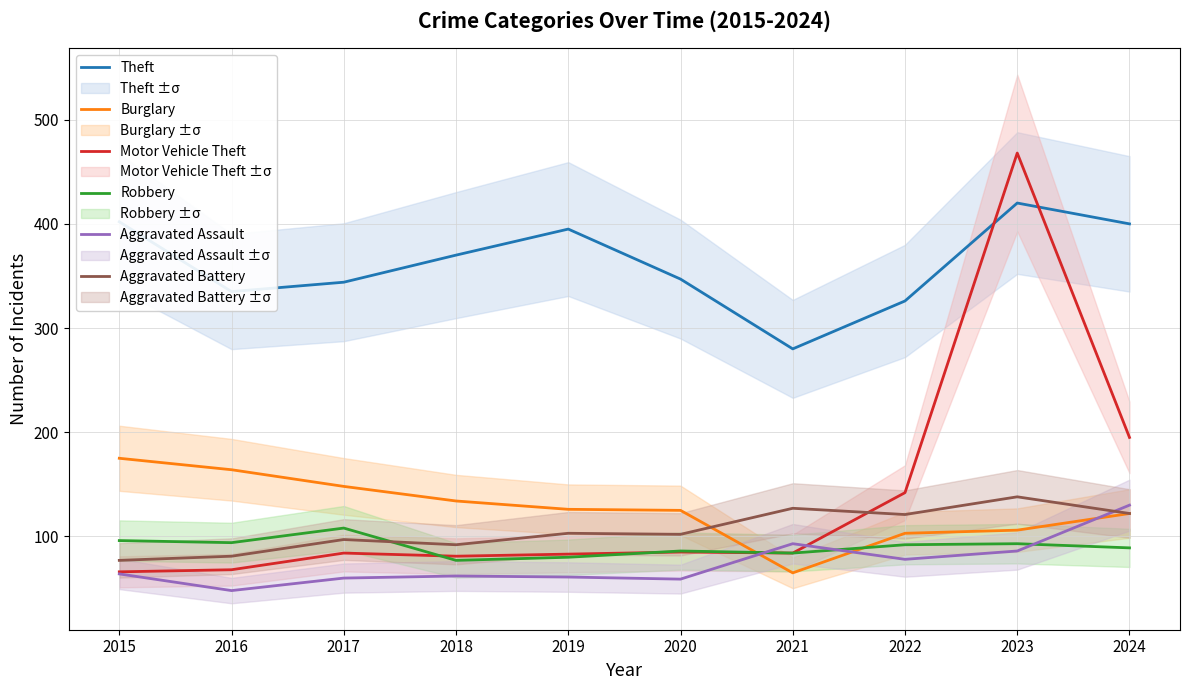

At which category does Robbery reach its first local valley?

2016